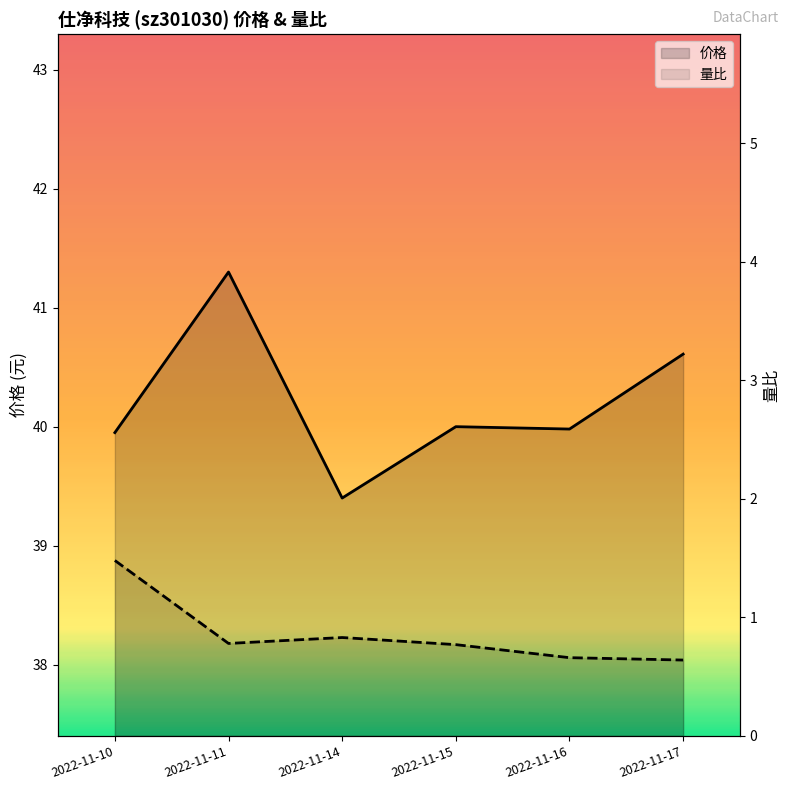

How many interior local peaks does the 量比 series have?

1